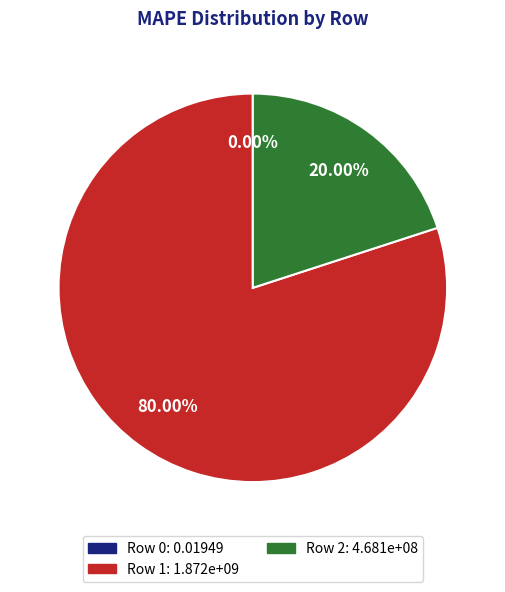

The 0 slice represents 0% of the pie. True or false?

True